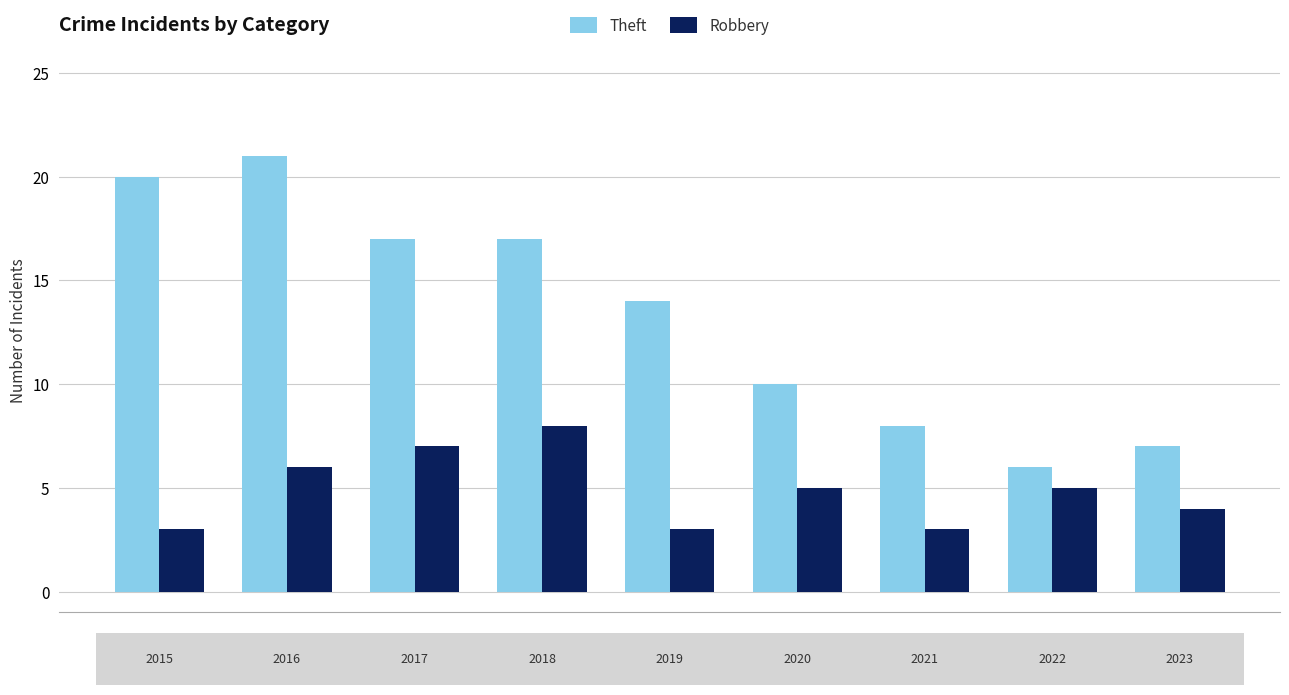

Does the chart contain any negative values?

No